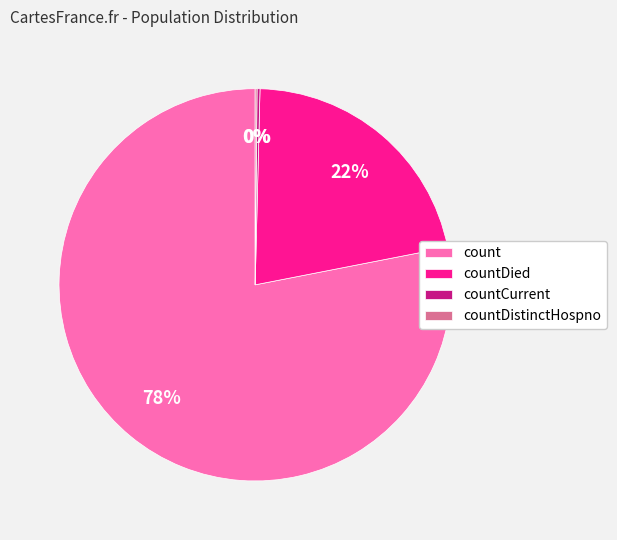

To the nearest percent, what is the average slice percentage?

25%